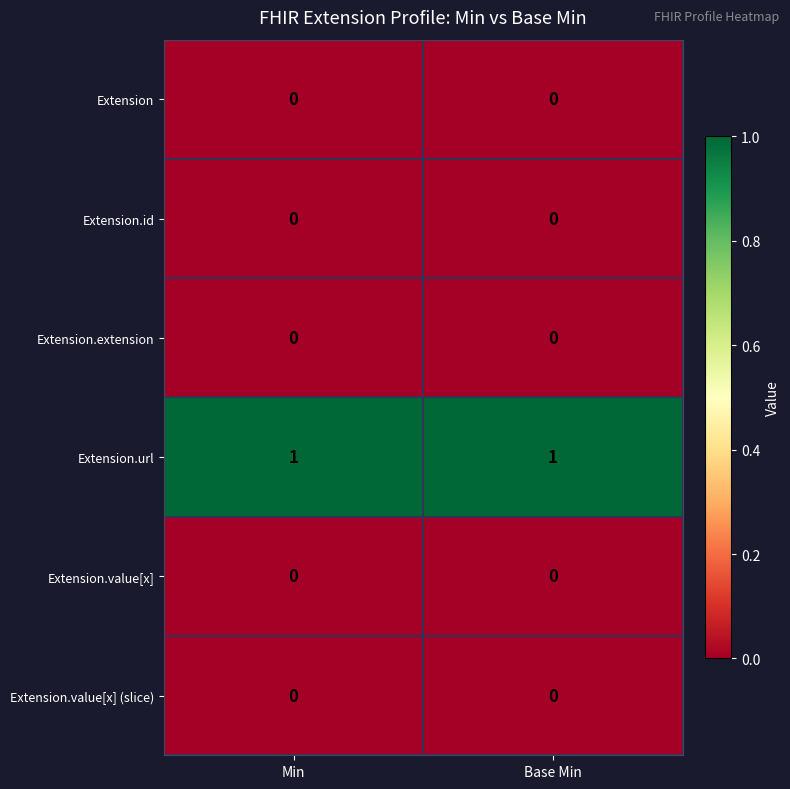

The value of Extension.value[x] (slice) at Base Min is 0. True or false?

True